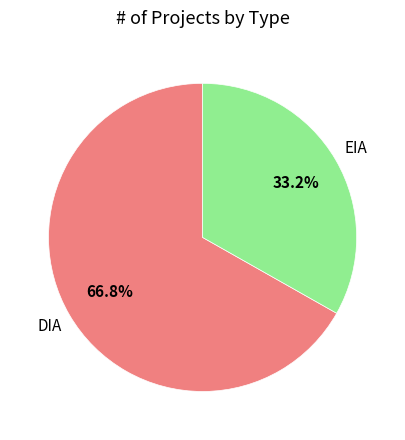

Which has a higher value, DIA or EIA?

DIA